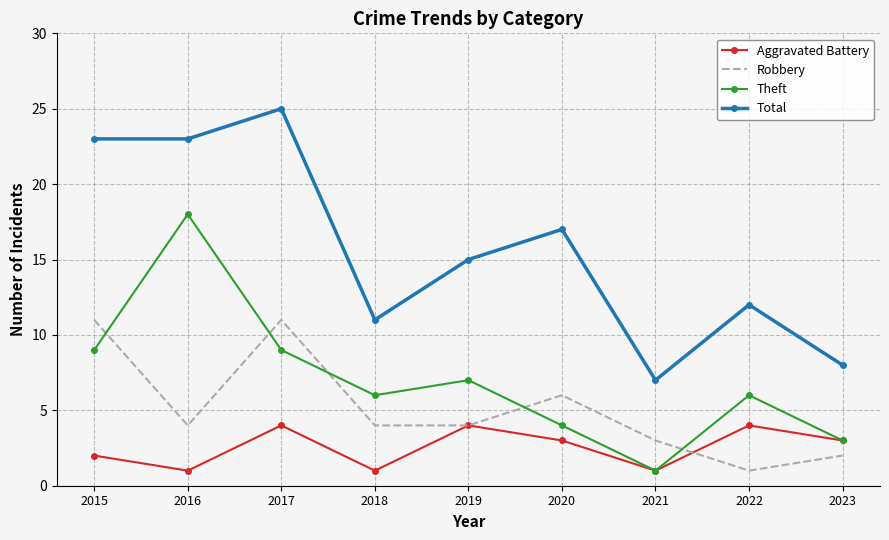

What is the greatest value displayed?

25